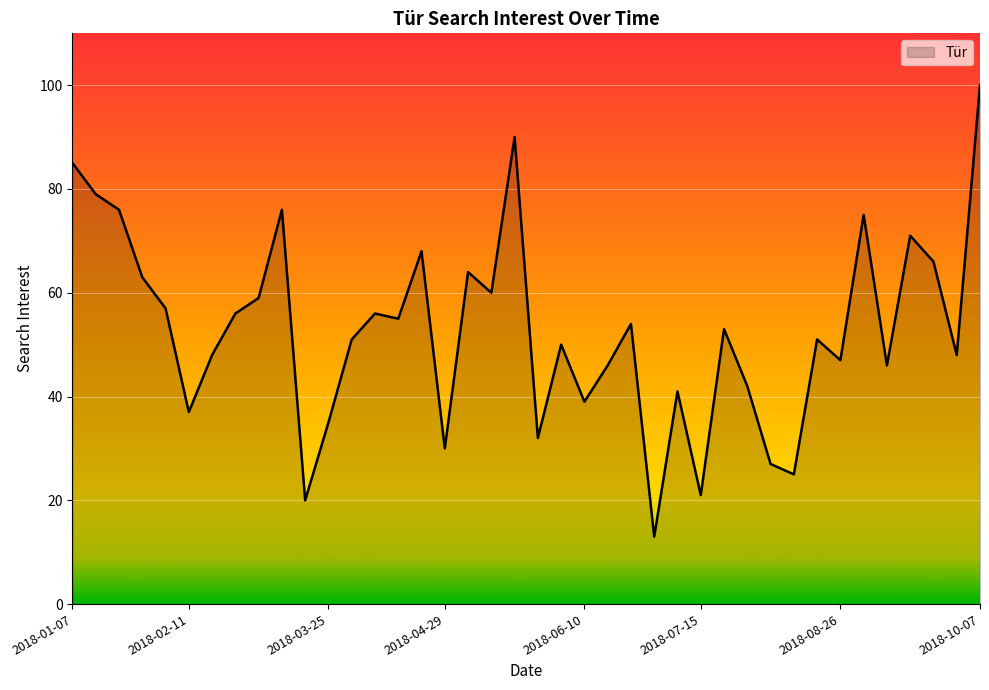

Reading right to left, transcribe all the data shown in this chart.

100	48	66	71	46	75	47	51	25	27	42	53	21	41	13	54	46	39	50	32	90	60	64	30	68	55	56	51	35	20	76	59	56	48	37	57	63	76	79	85